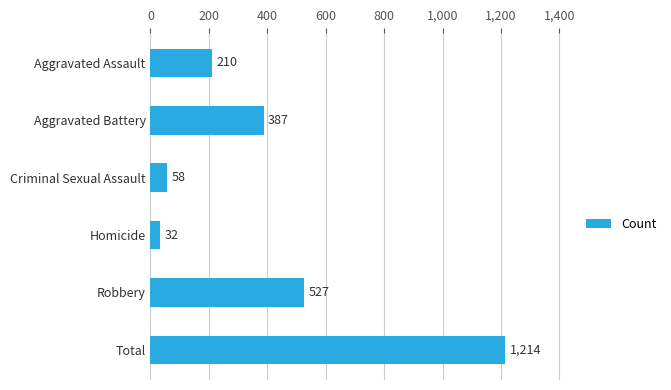

List the labels in order of value, smallest first.

Homicide, Criminal Sexual Assault, Aggravated Assault, Aggravated Battery, Robbery, Total